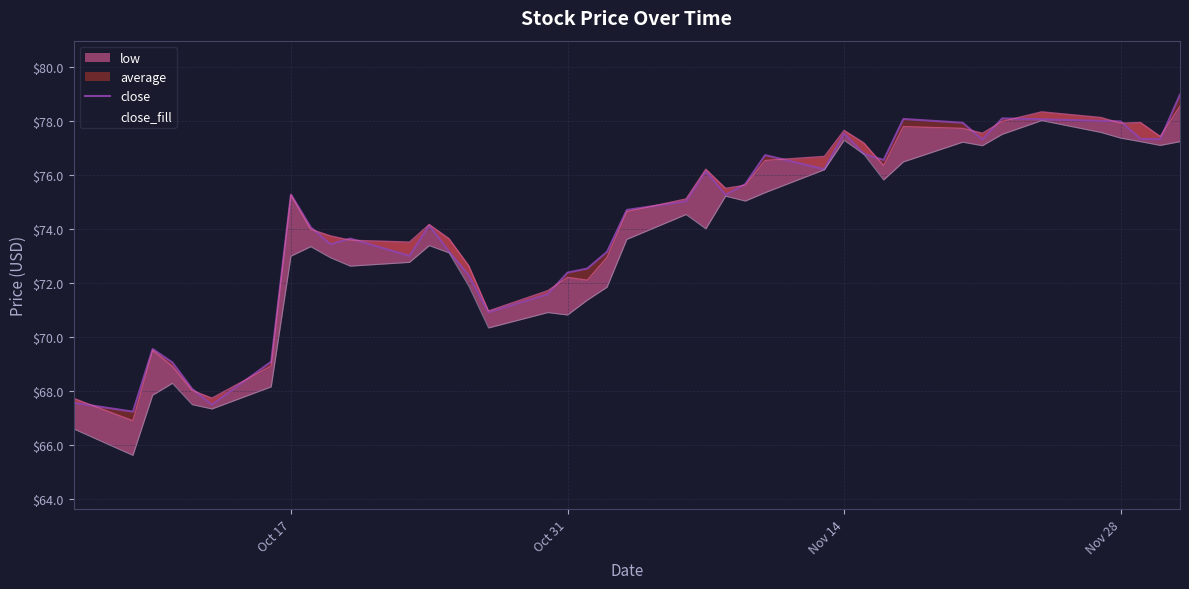

Reading left to right, what are all the values shown in this chart?

67.6	67.2	69.6	69.1	68.1	67.5	69.1	75.3	74.1	73.5	73.7	73.0	74.2	73.2	72.3	70.9	71.6	72.4	72.5	73.2	74.7	75.0	76.2	75.3	75.7	76.8	76.2	77.5	76.8	76.6	78.1	78.0	77.3	78.1	78.1	78.0	78.0	77.3	77.3	79.0